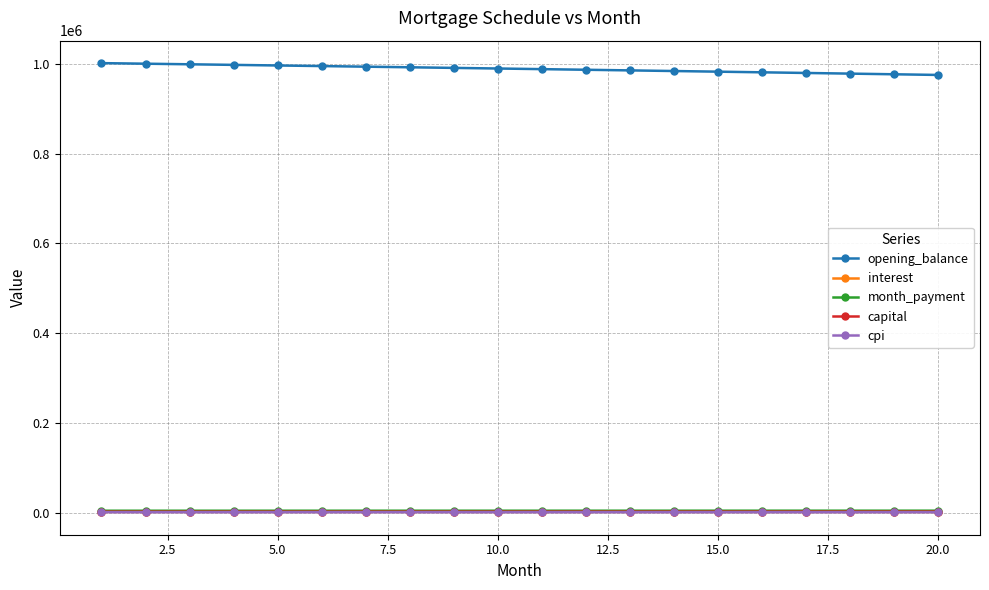

True or false: capital and opening_balance intersect in this chart.

False